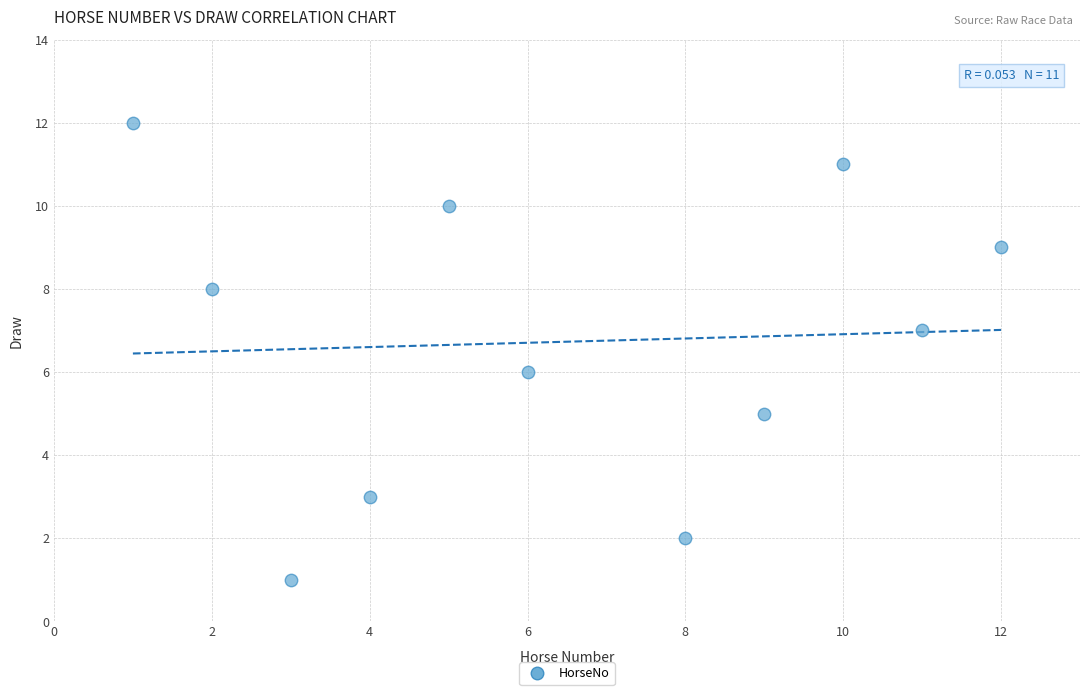

What is the average Y value?

7